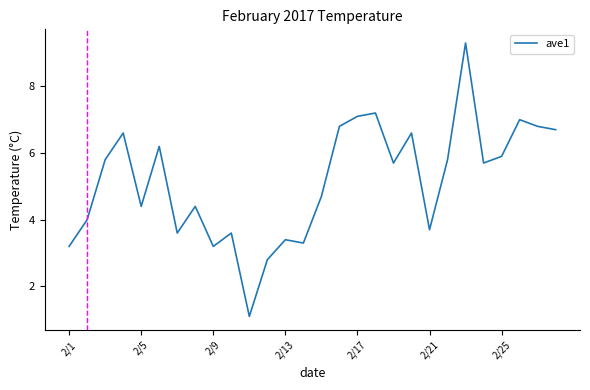

What is the difference between the maximum and minimum values?

8.2